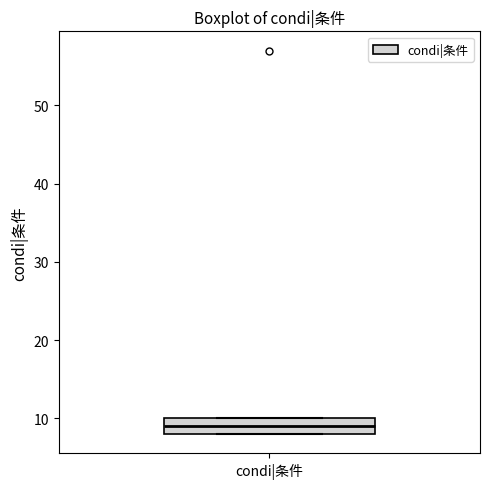

Where is the lower edge of the box for condi|条件 on the y-axis? The values are not printed on the chart, so give them approximately, as read against the axis.

8